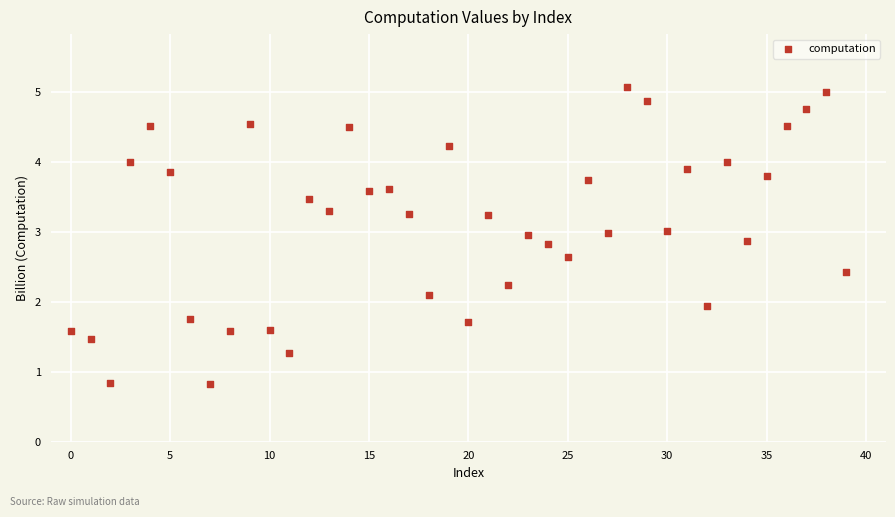

What is the range of Y values (max minus min)?

4.2